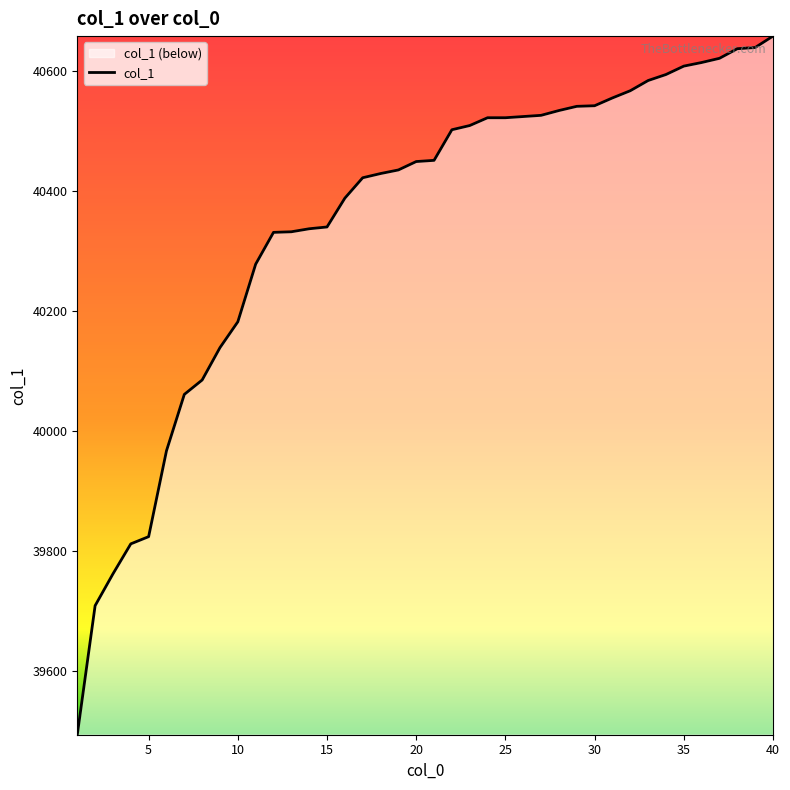

What is the greatest value displayed?

40658